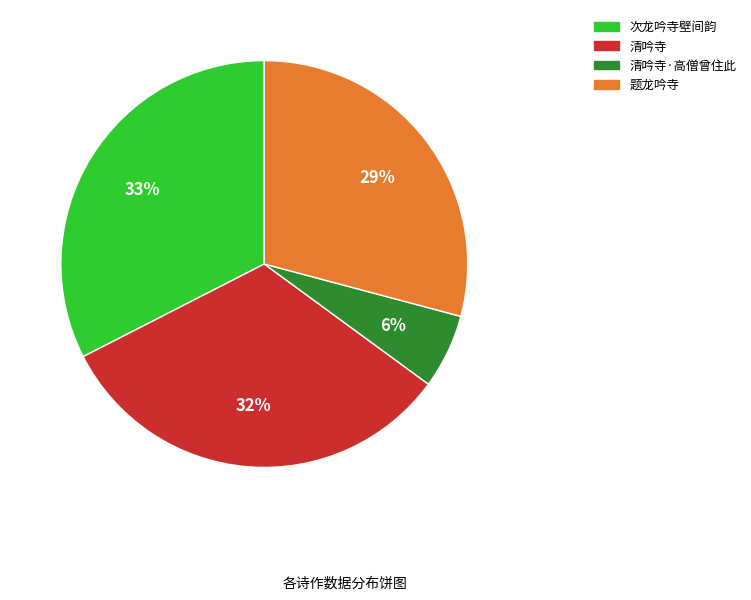

To the nearest percent, what is the difference between the largest and smallest slice percentages?

27%